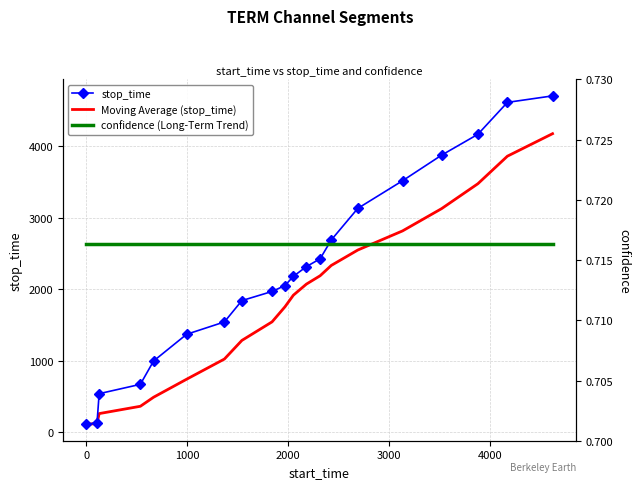

What is the maximum value for Moving Average (stop_time)?

4178.4